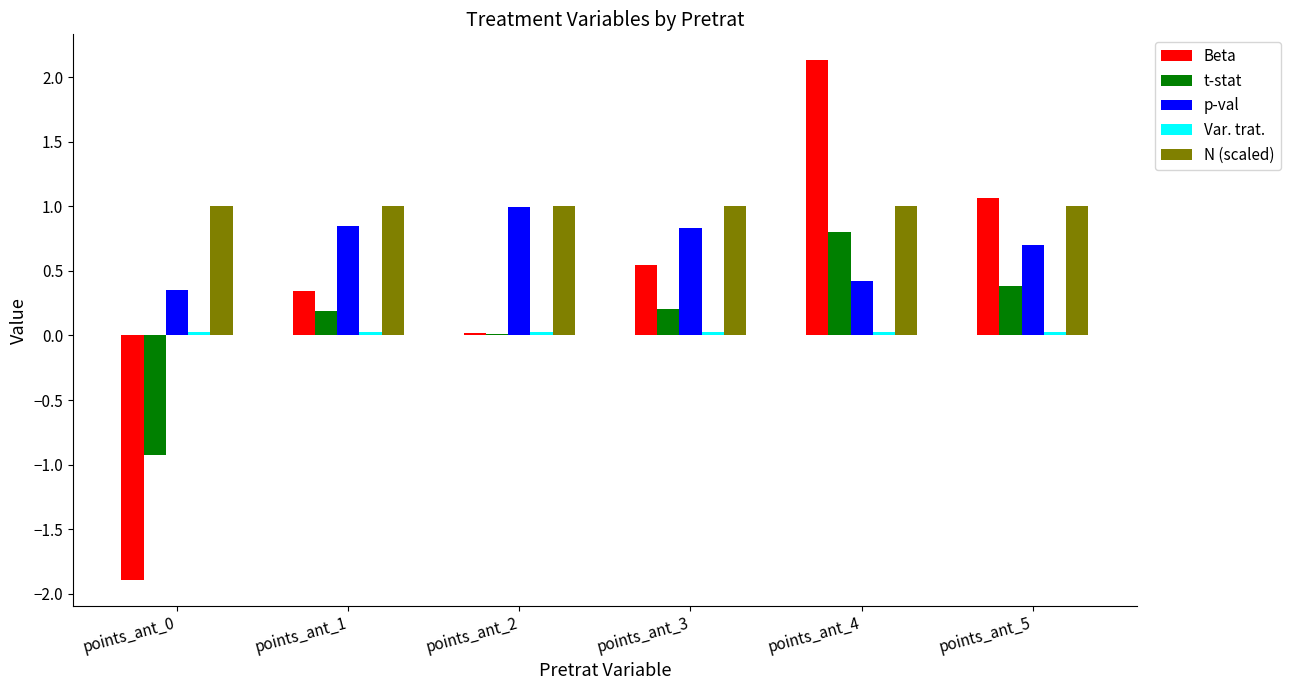

At which category is the sum across all series the highest?

points_ant_4